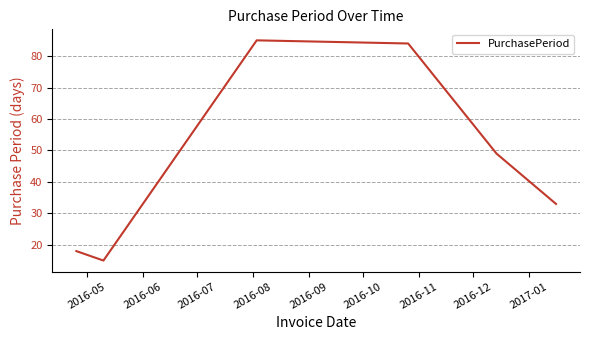

How many interior local peaks (higher than both neighbors) does the data have?

1